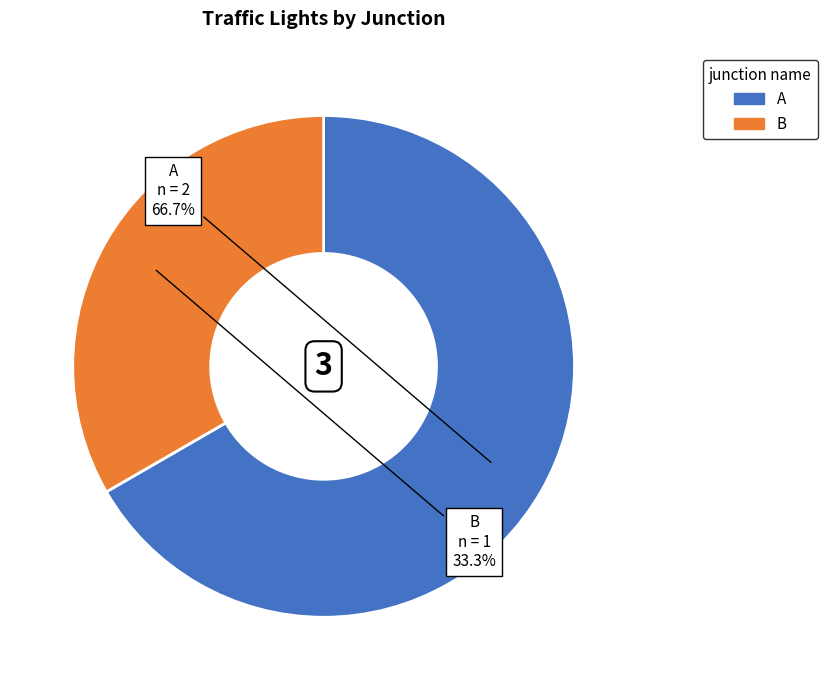

Which has a higher value, A or B?

A